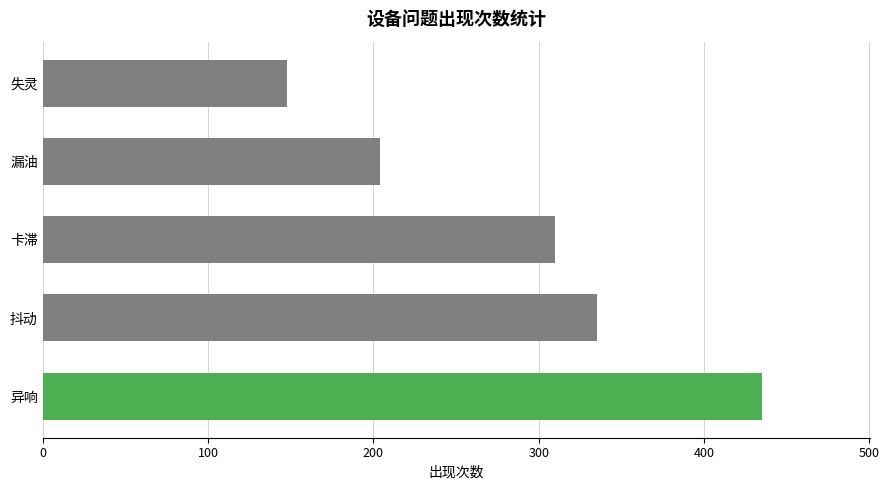

Where is the data nearest to the value 291?

卡滞